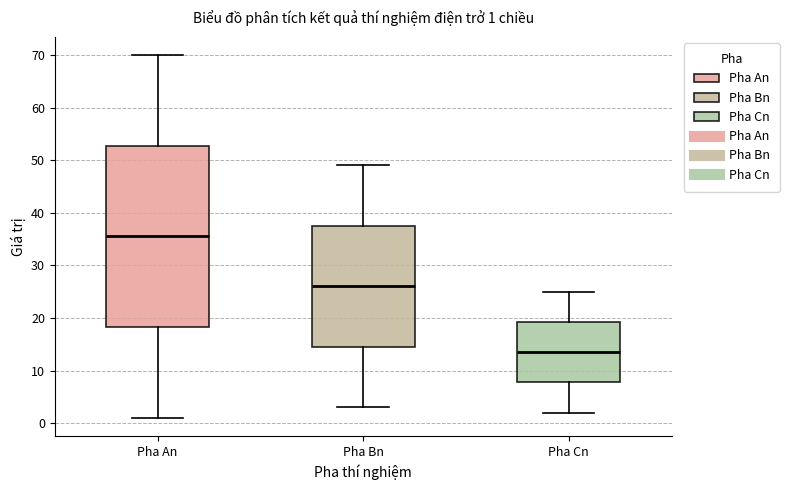

Comparing the boxes themselves (not the whiskers), which one is the tallest?

Pha An